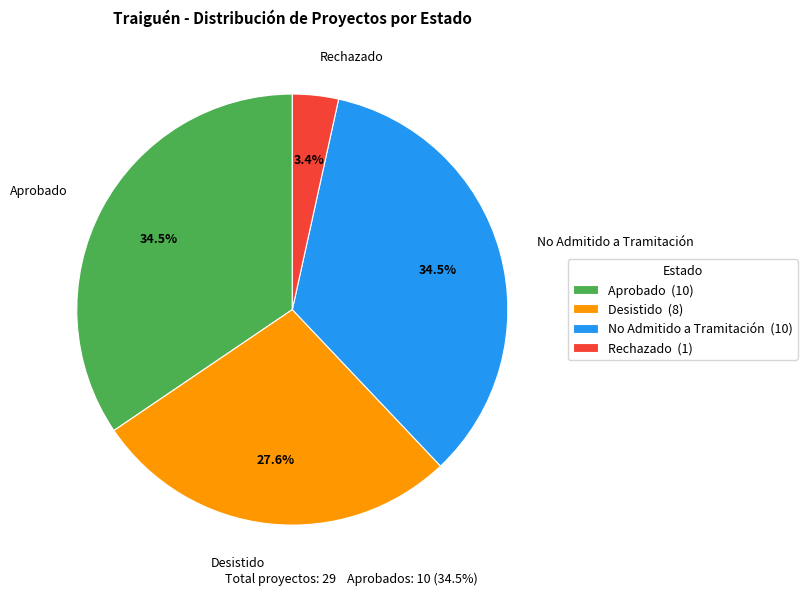

What is the smallest slice in the pie chart?

Rechazado